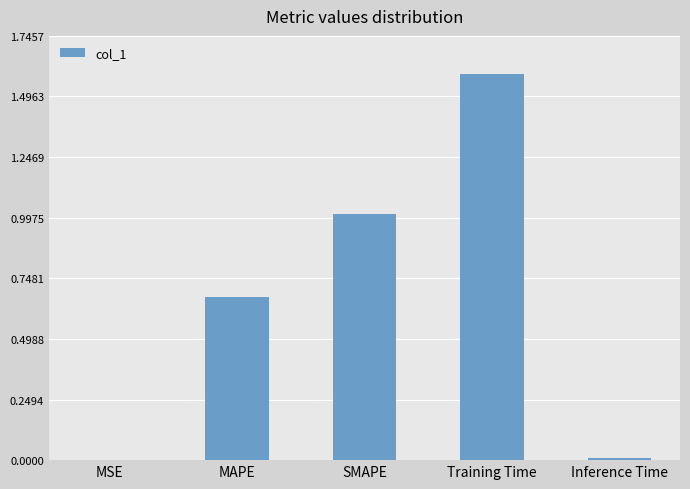

Between Training Time and SMAPE, which is larger?

Training Time